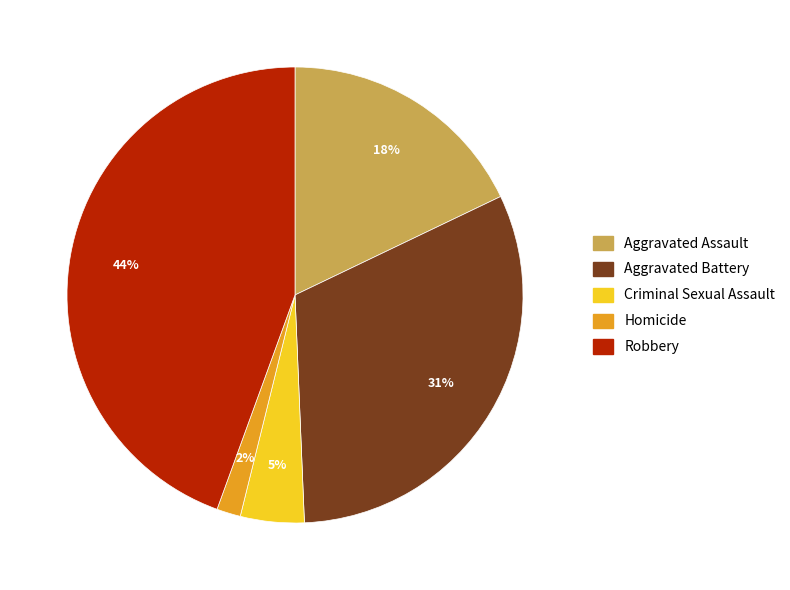

True or false: Aggravated Assault accounts for 11% of the total.

False